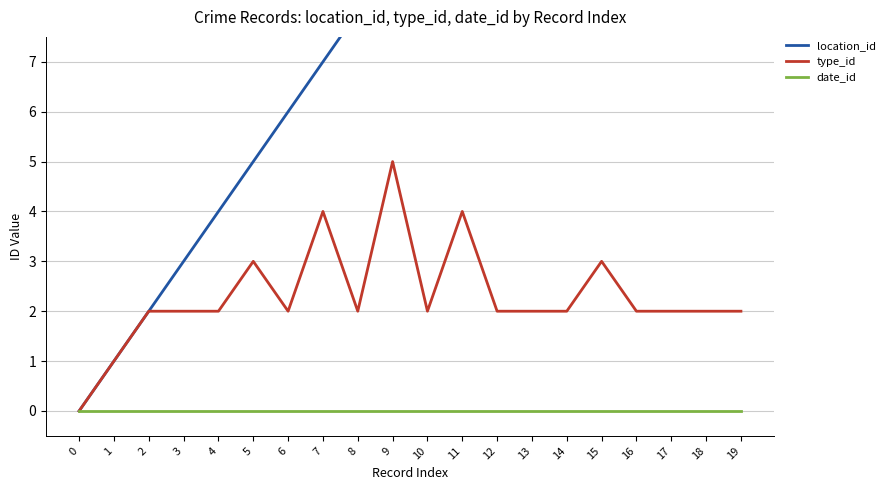

At how many categories does at least one series exceed 15?

4